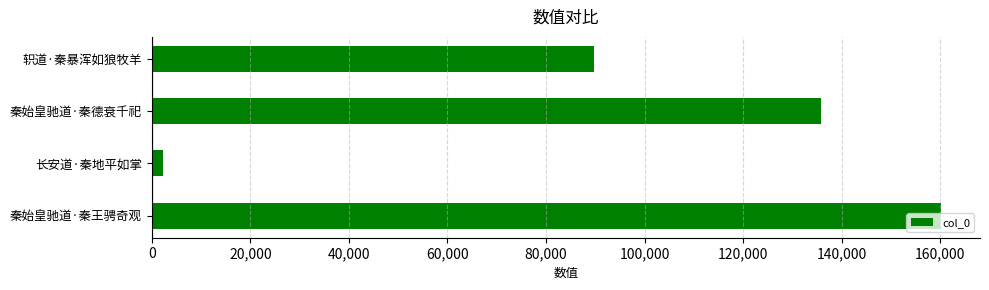

Rank the categories by value from highest to lowest.

秦始皇驰道·秦王骋奇观, 秦始皇驰道·秦德衰千祀, 轵道·秦暴浑如狼牧羊, 长安道·秦地平如掌